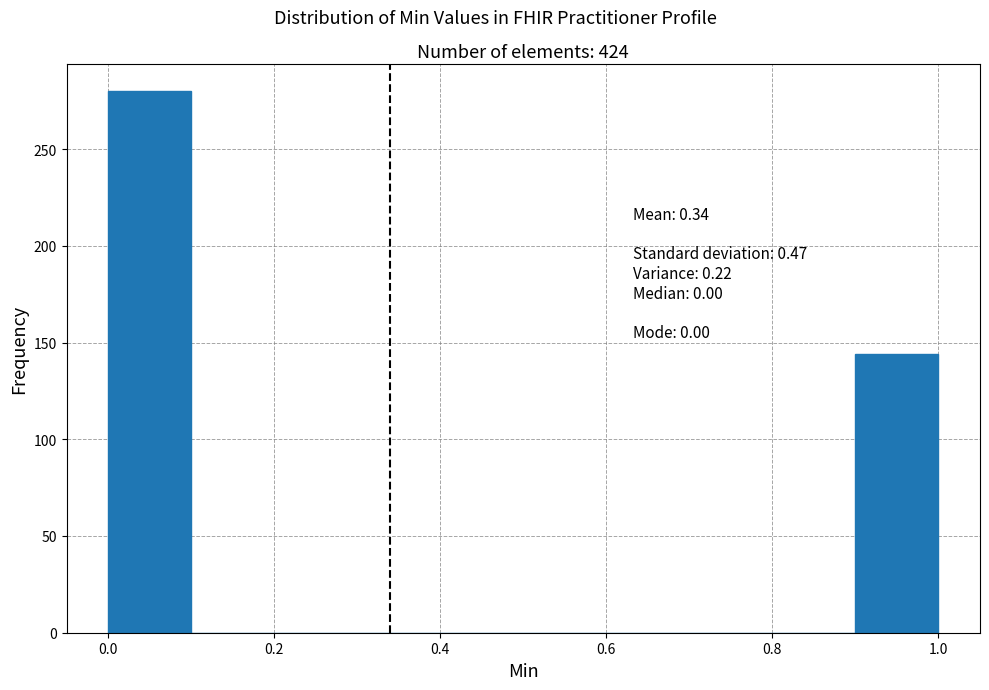

Which range on the x-axis has the tallest bar?

0.0 to 0.1